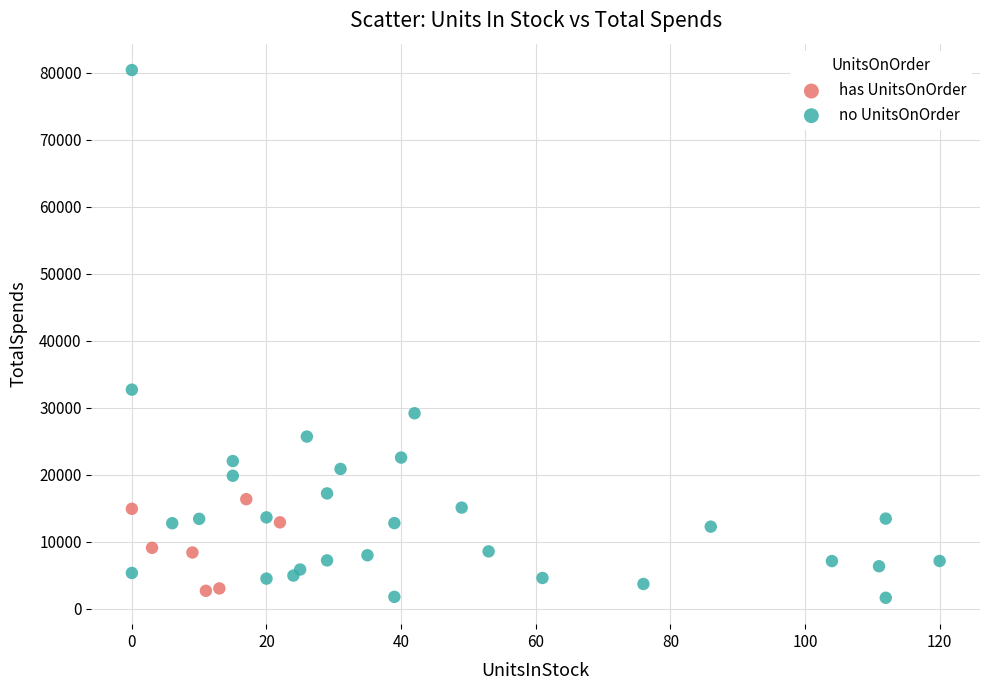

Which series reaches the maximum Y coordinate?

no UnitsOnOrder